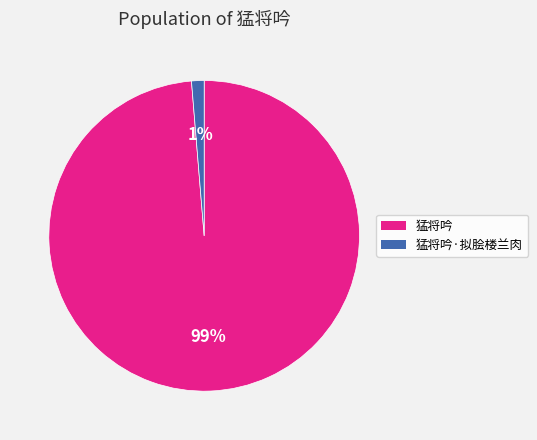

What percentage is the 猛将吟·拟脍楼兰肉 slice, to the nearest percent?

1%